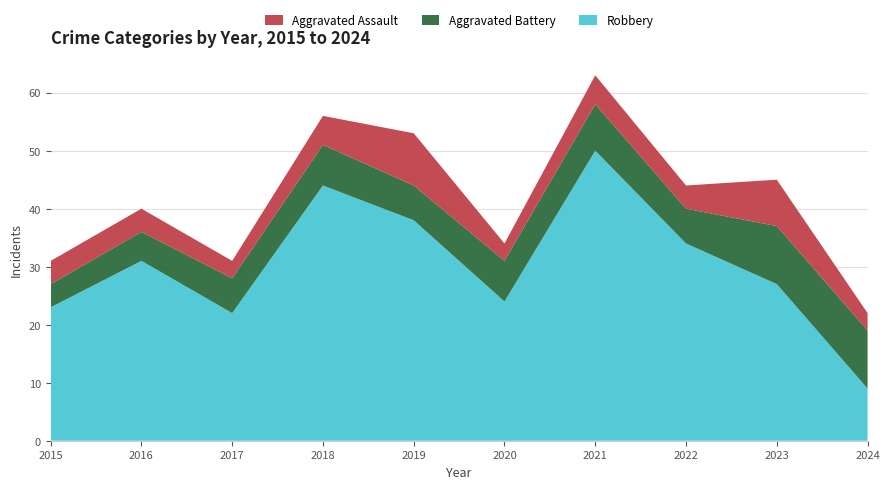

Reading left to right, list all the values displayed in this chart.

Robbery: 23	31	22	44	38	24	50	34	27	9
Aggravated Battery: 4	5	6	7	6	7	8	6	10	10
Aggravated Assault: 4	4	3	5	9	3	5	4	8	3